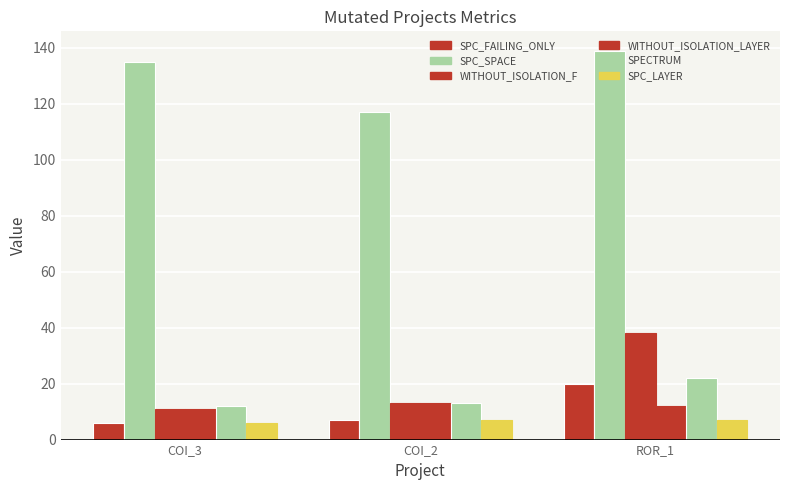

What is the difference between the maximum and minimum values in the SPC_SPACE series?

22